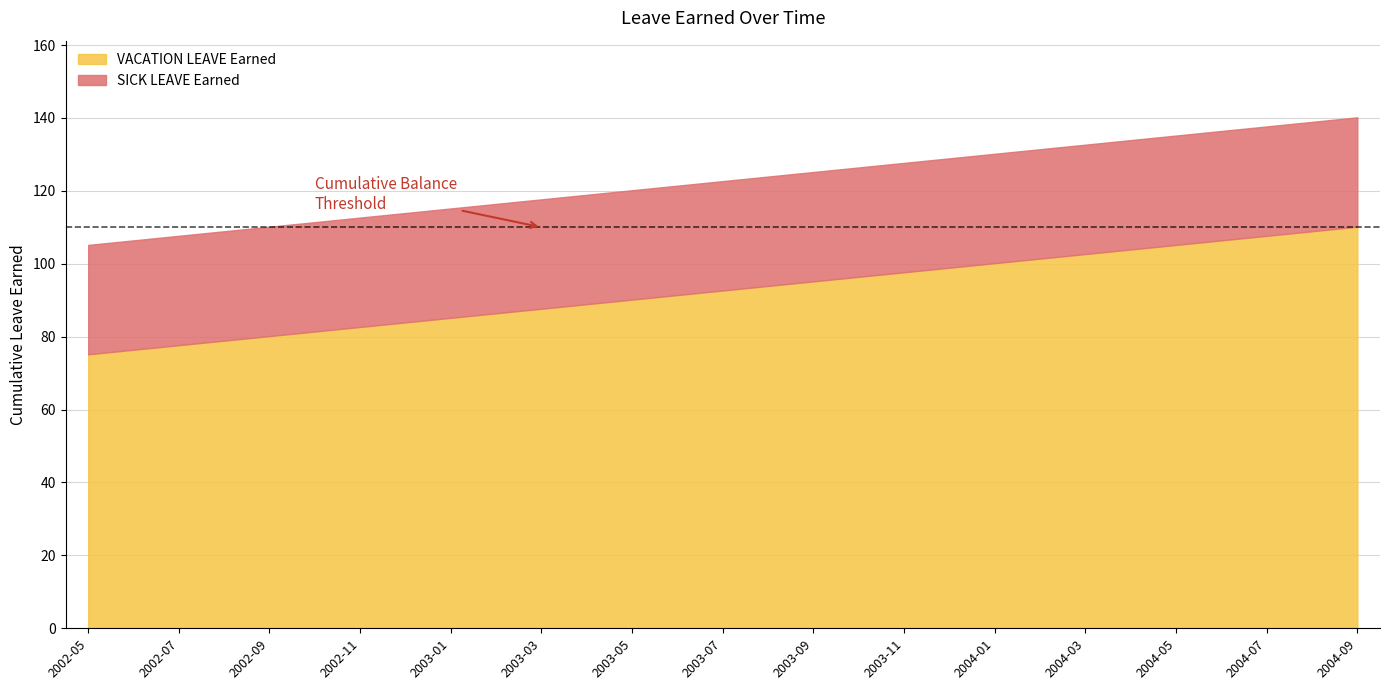

What position from the left is 2003-08?

16